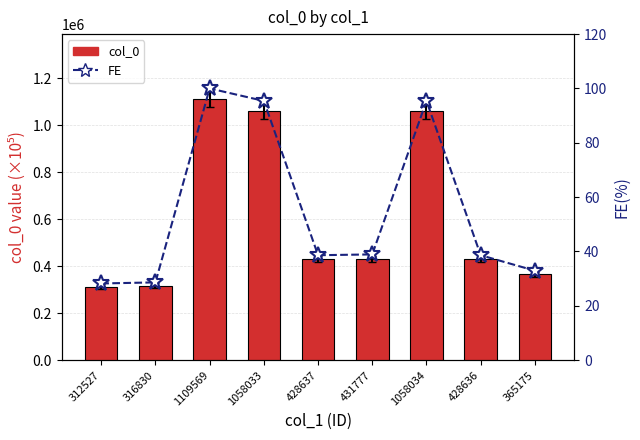

At which category does the chart reach its peak across all series?

1109569